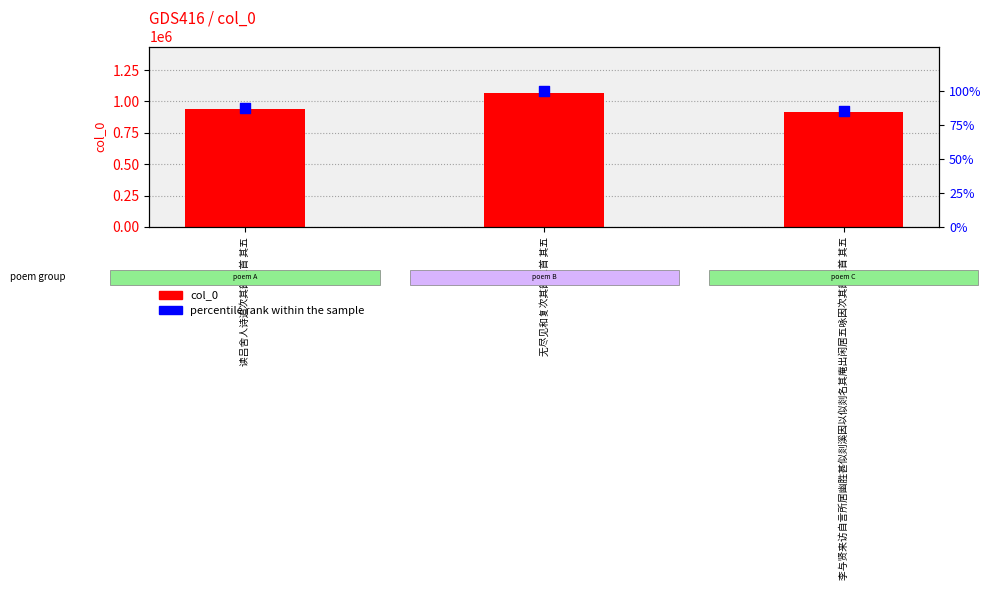

Which series reaches the maximum Y coordinate?

col_0